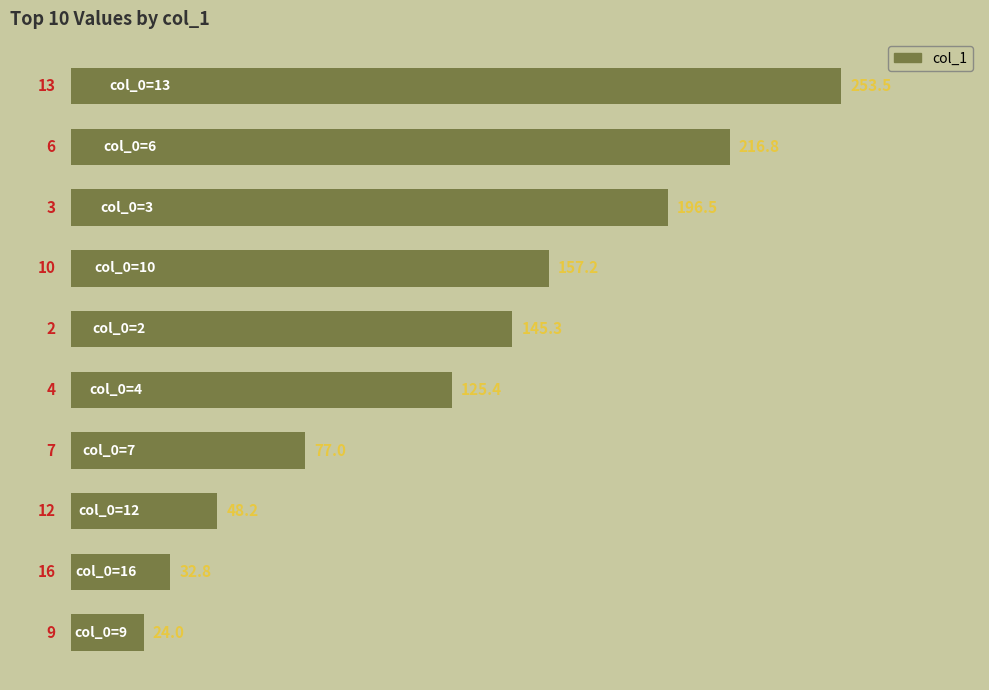

What is the difference between the second highest and second lowest values?

184.0